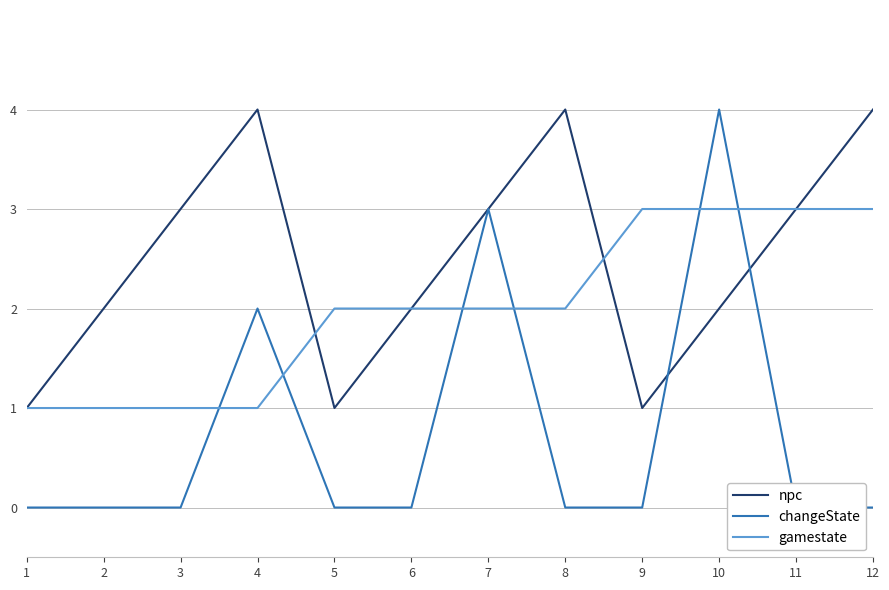

Reading left to right, extract all data points from this chart.

npc: 1	2	3	4	1	2	3	4	1	2	3	4
changeState: 0	0	0	2	0	0	3	0	0	4	0	0
gamestate: 1	1	1	1	2	2	2	2	3	3	3	3